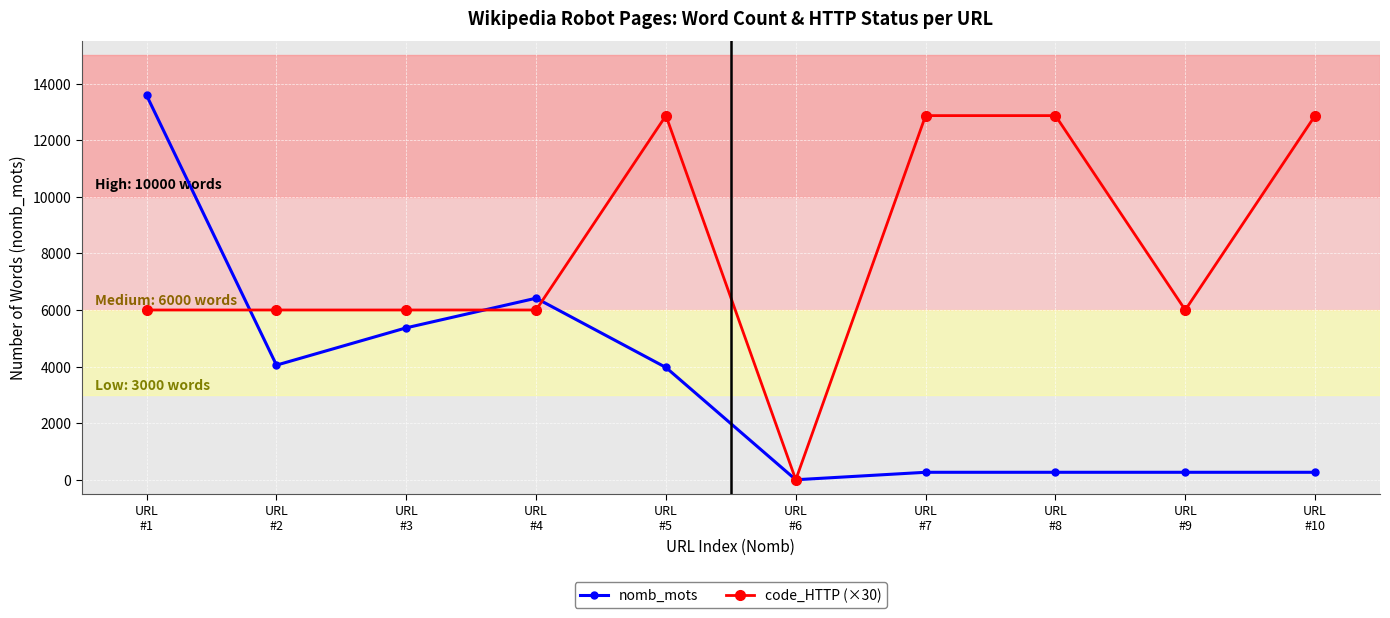

Where is the first local minimum for nomb_mots?

URL
#2